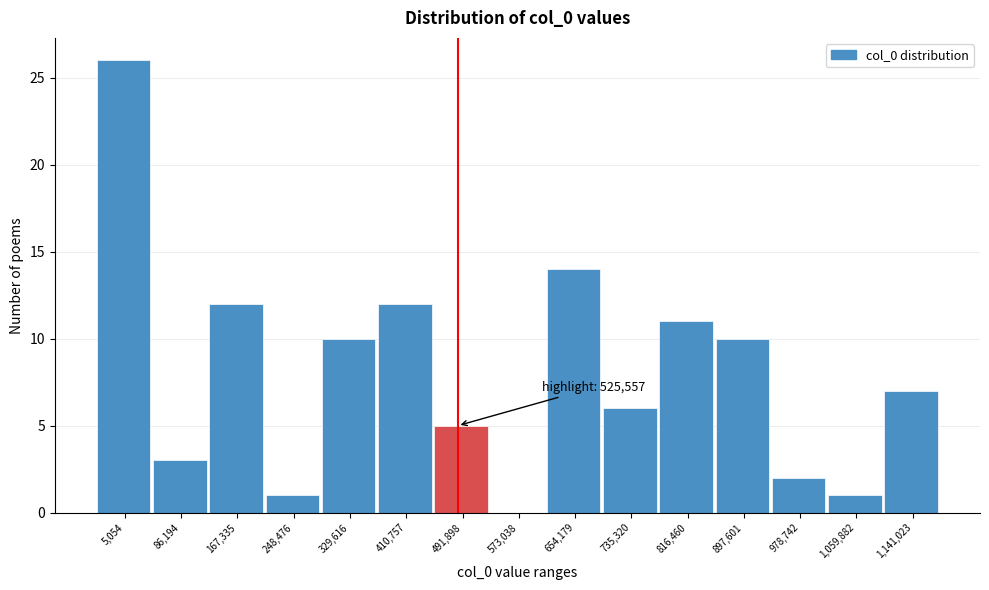

What is the change in value from 329,616 to 978,742?

-8